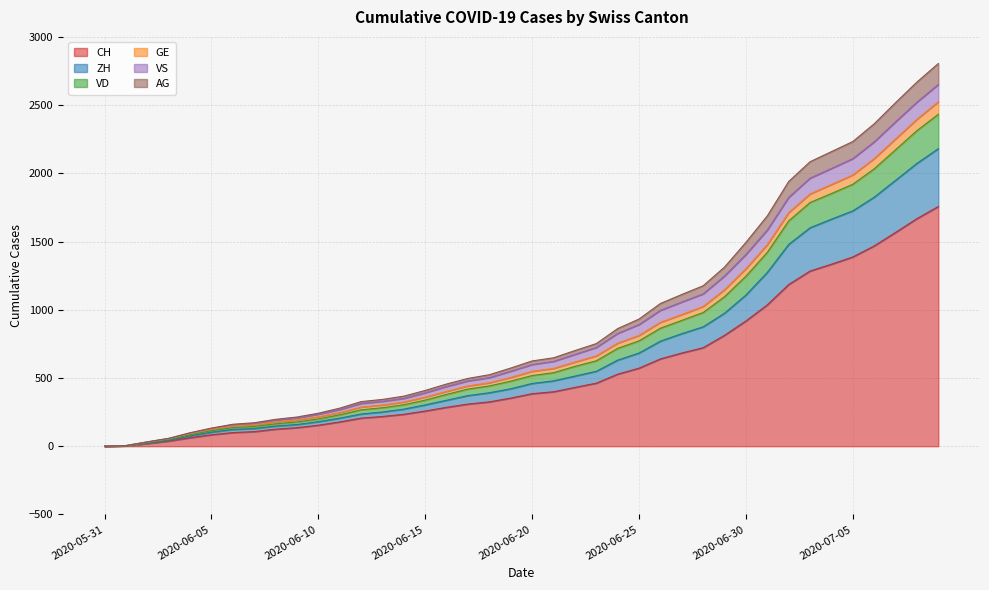

What is the highest value of the CH series?

1757